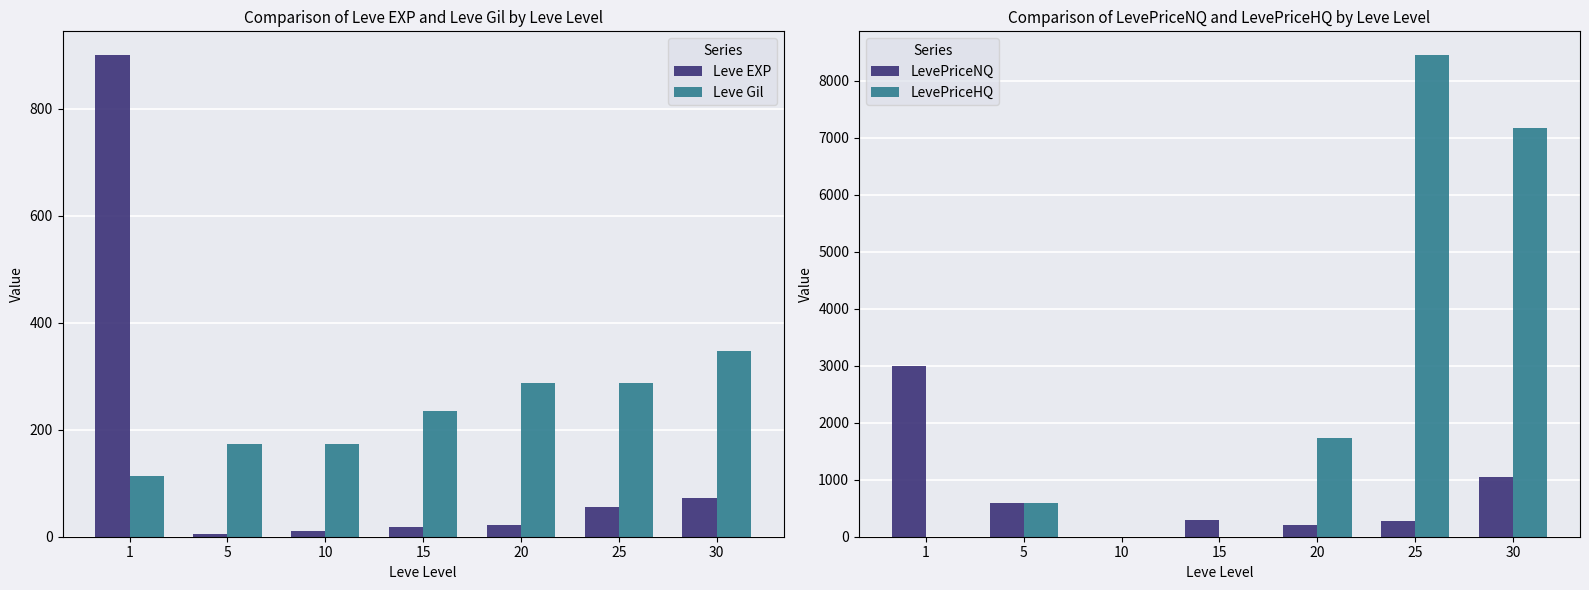

What are all the series names shown in the legend?

Leve EXP, Leve Gil, LevePriceNQ, LevePriceHQ